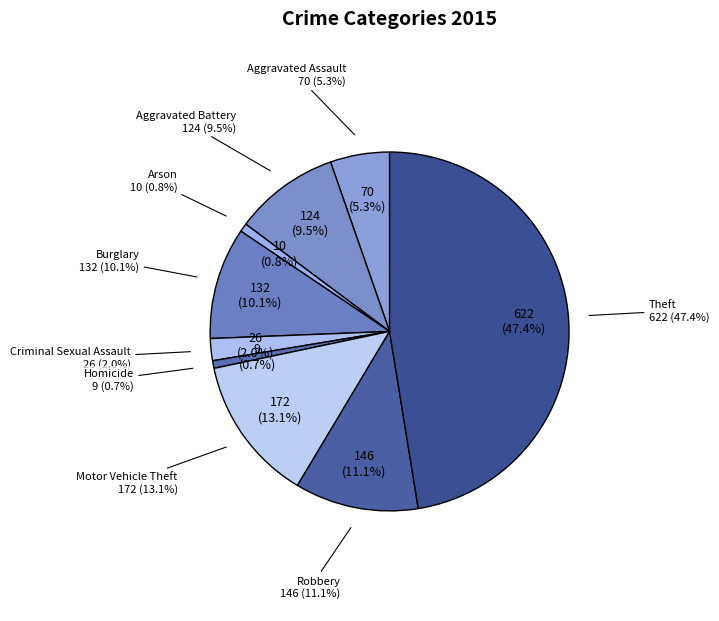

The Criminal Sexual Assault slice represents 2% of the pie. True or false?

True